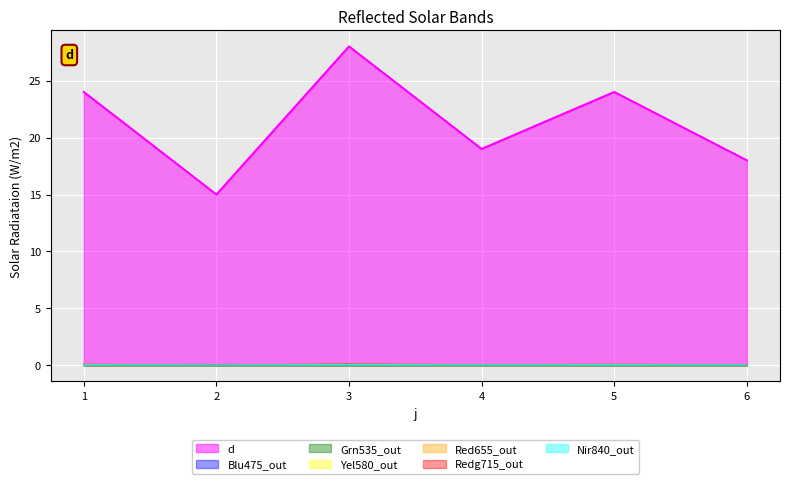

Reading right to left, transcribe all the data shown in this chart.

6=18	5=24	4=19	3=28	2=15	1=24